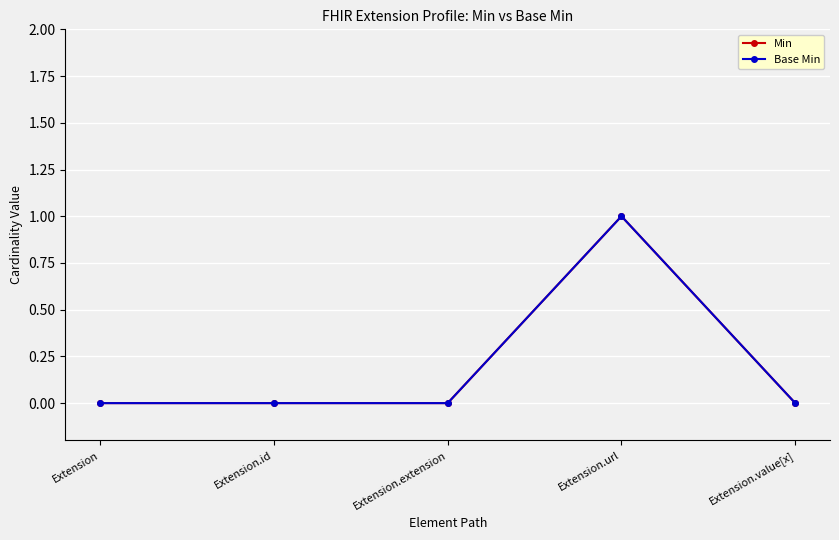

Is it true that Min equals 0 at Extension?

True